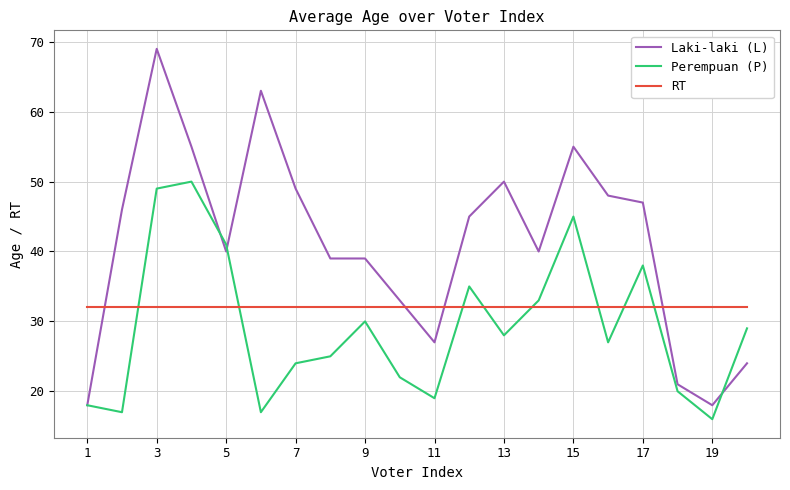

Reading left to right, transcribe all the data shown in this chart.

Laki-laki (L): 18	46	69	55	40	63	49	39	39	33	27	45	50	40	55	48	47	21	18	24
Perempuan (P): 18	17	49	50	41	17	24	25	30	22	19	35	28	33	45	27	38	20	16	29
RT: 32	32	32	32	32	32	32	32	32	32	32	32	32	32	32	32	32	32	32	32